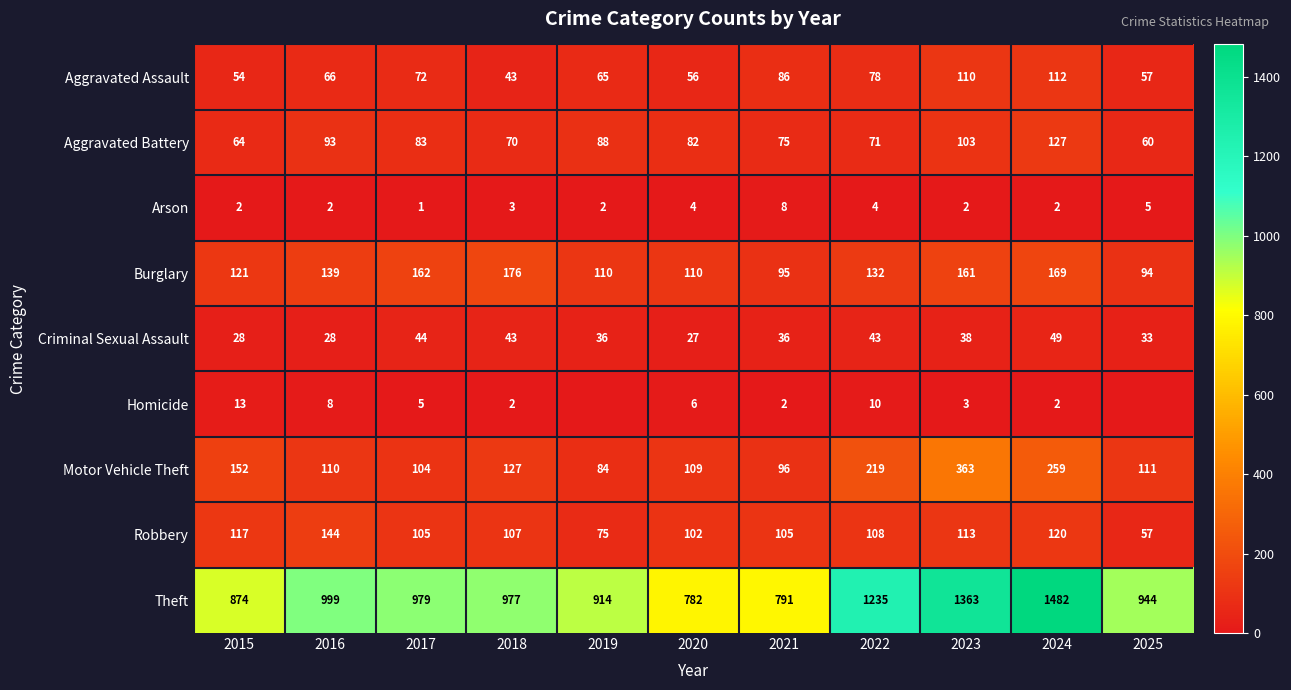

Which category has the lowest value across all series?

2019